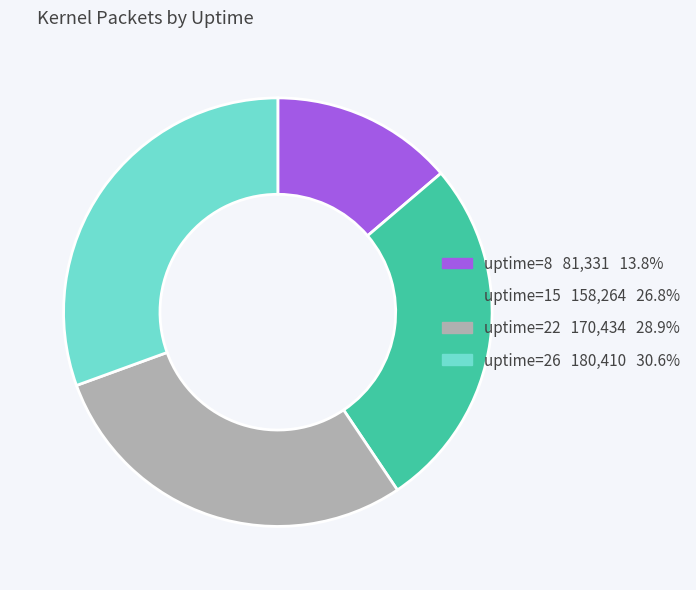

Does any single category account for the majority?

No